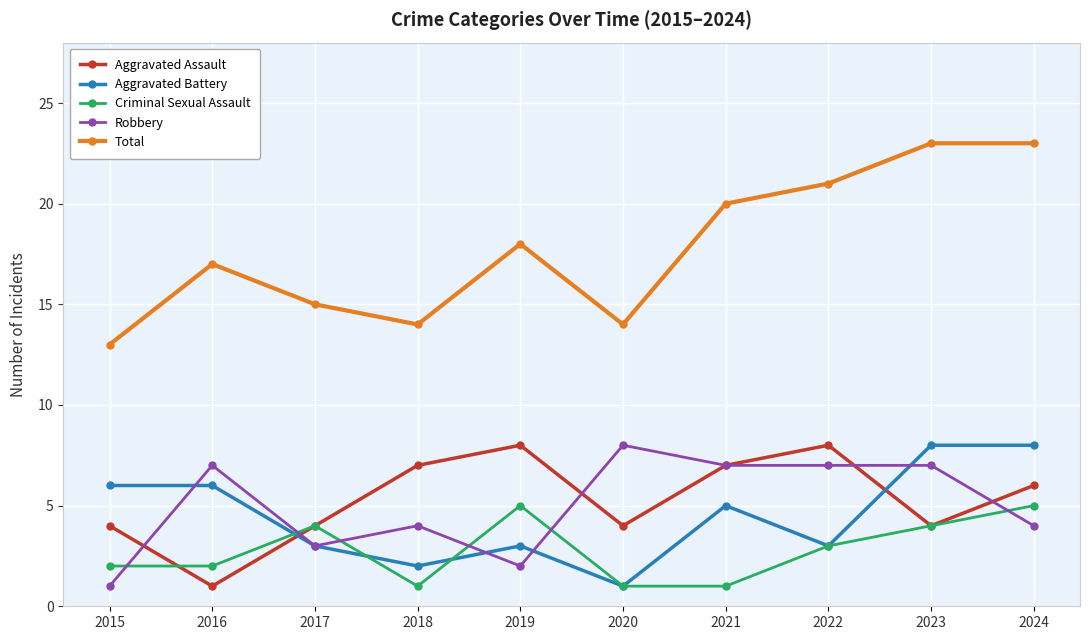

Which series has the largest range (max minus min)?

Total